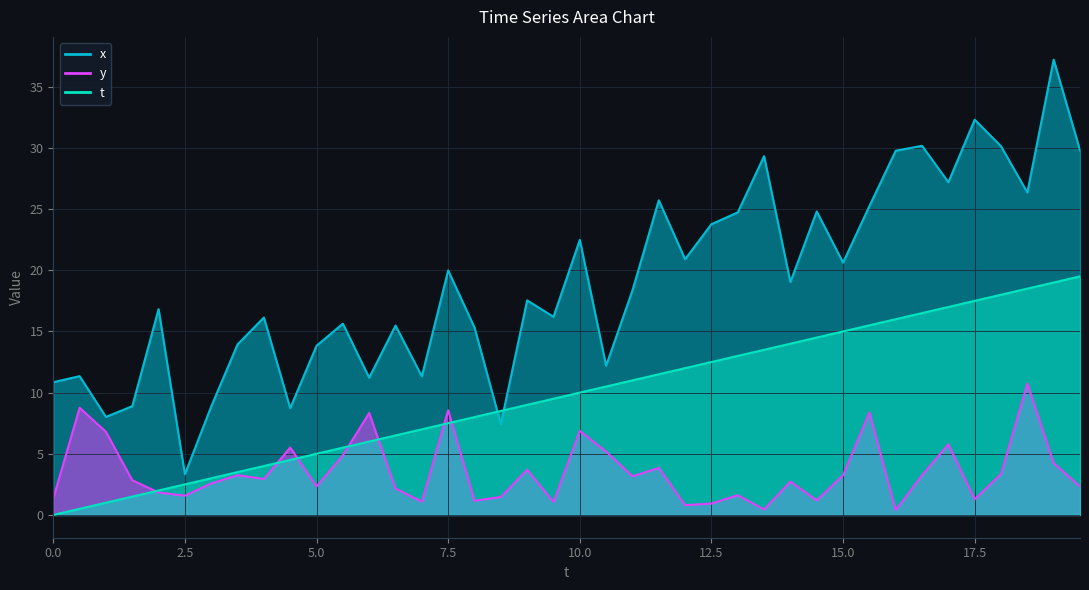

How many interior local valleys does the x series have?

13